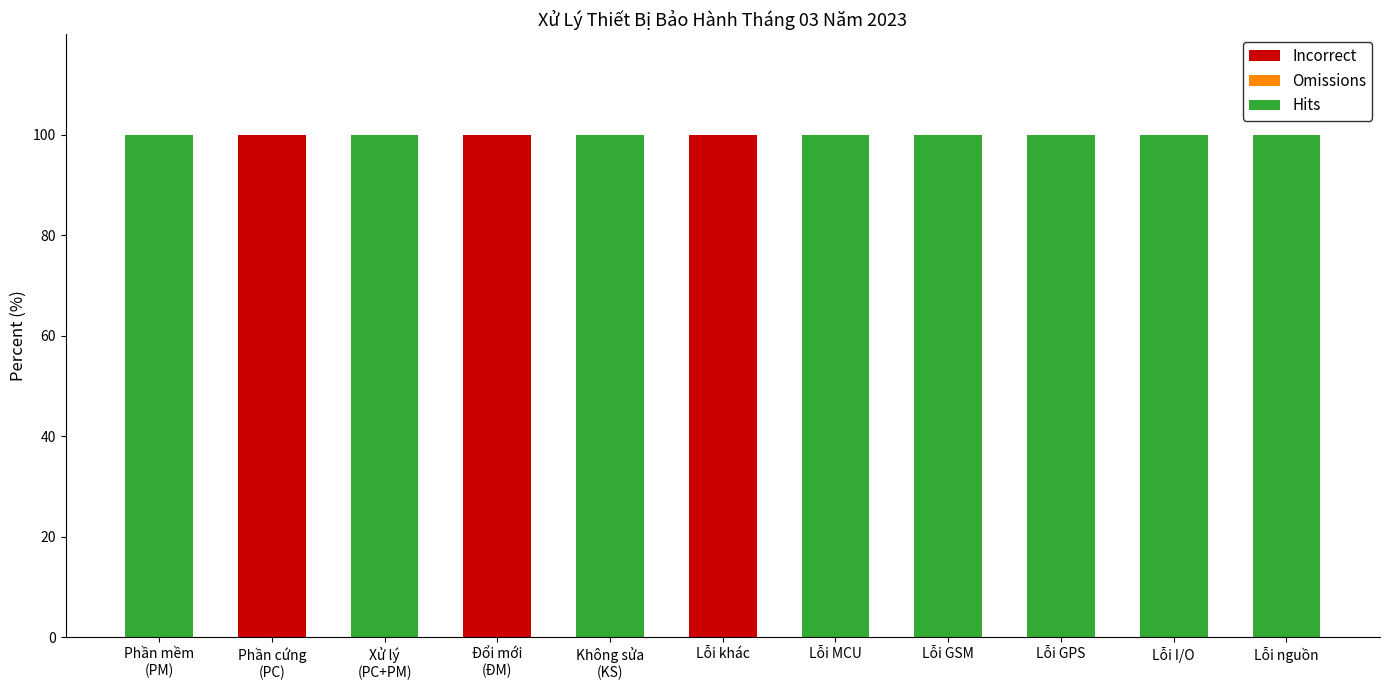

What is the sum of all Incorrect values?

300